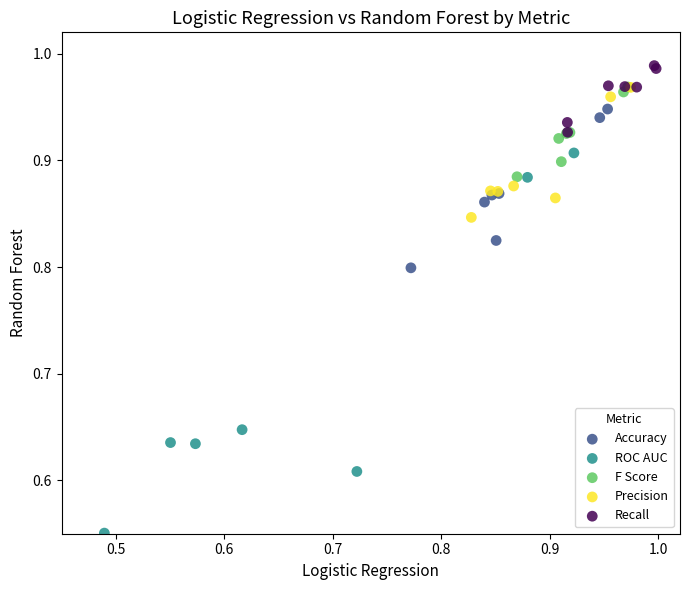

Which series contains the highest Y value?

Recall